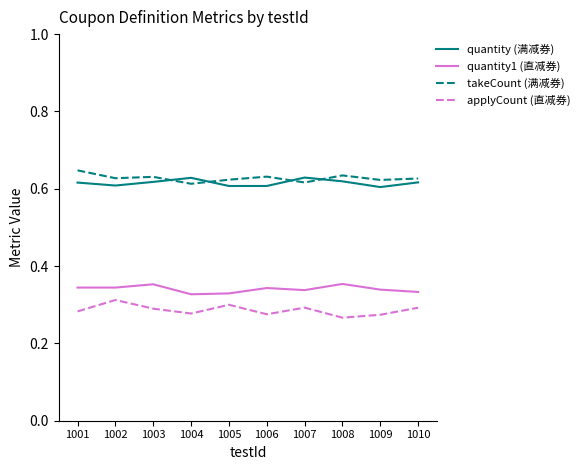

True or false: quantity1 (直减券) and takeCount (满减券) intersect in this chart.

False